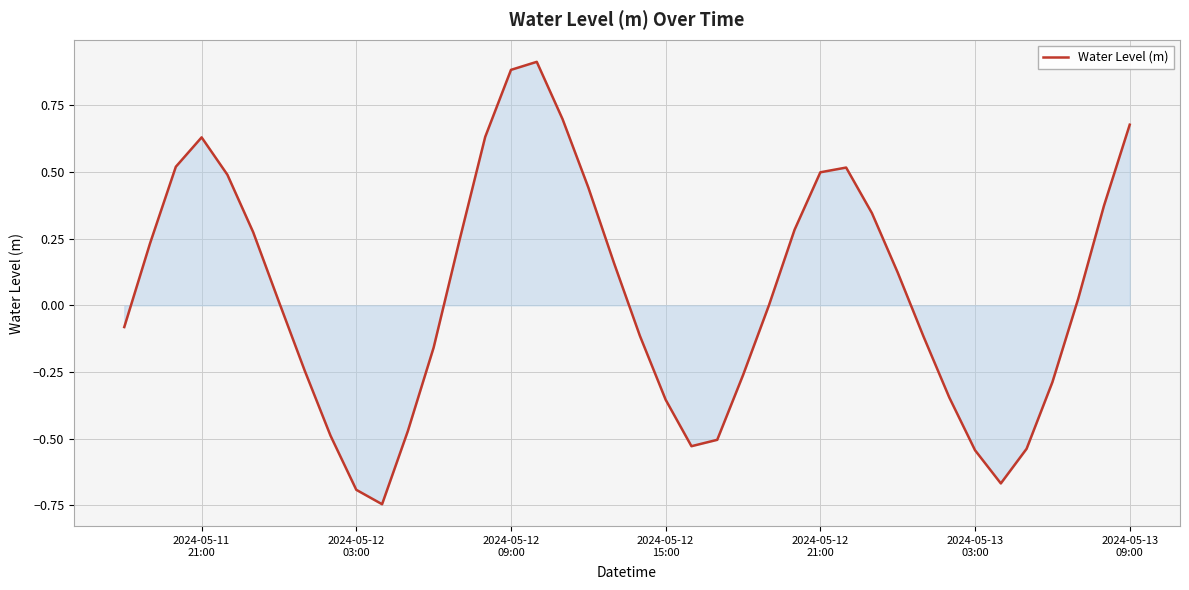

What is the difference between the maximum and minimum values?

1.7